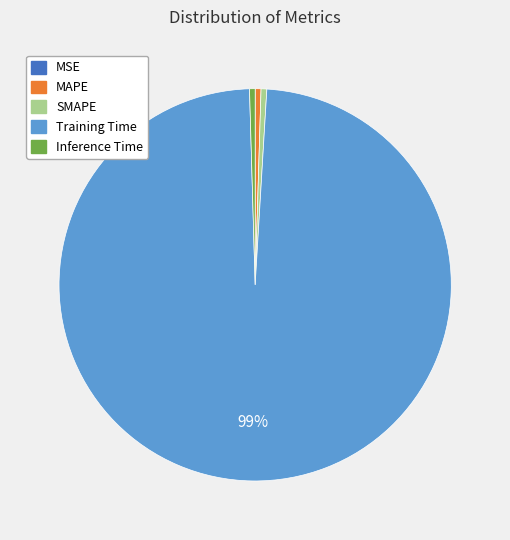

The SMAPE slice represents 0% of the pie. True or false?

True